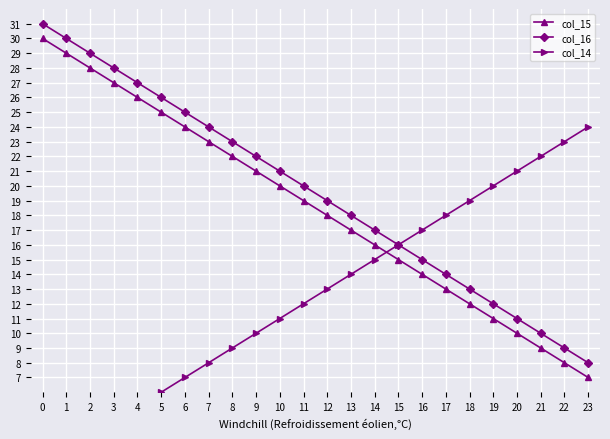

Which has a higher value, 18 or 12?

12